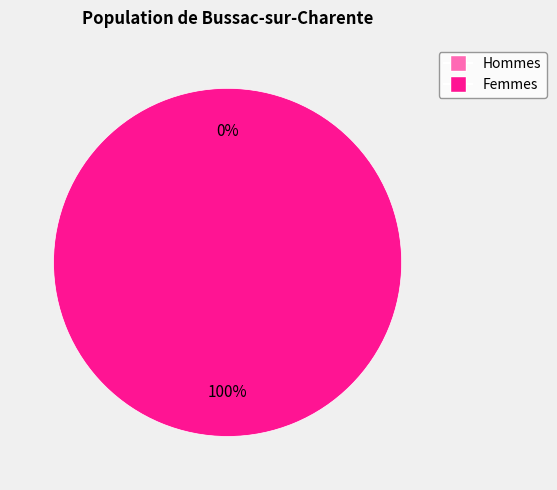

Is there any slice that represents more than half of the pie?

Yes